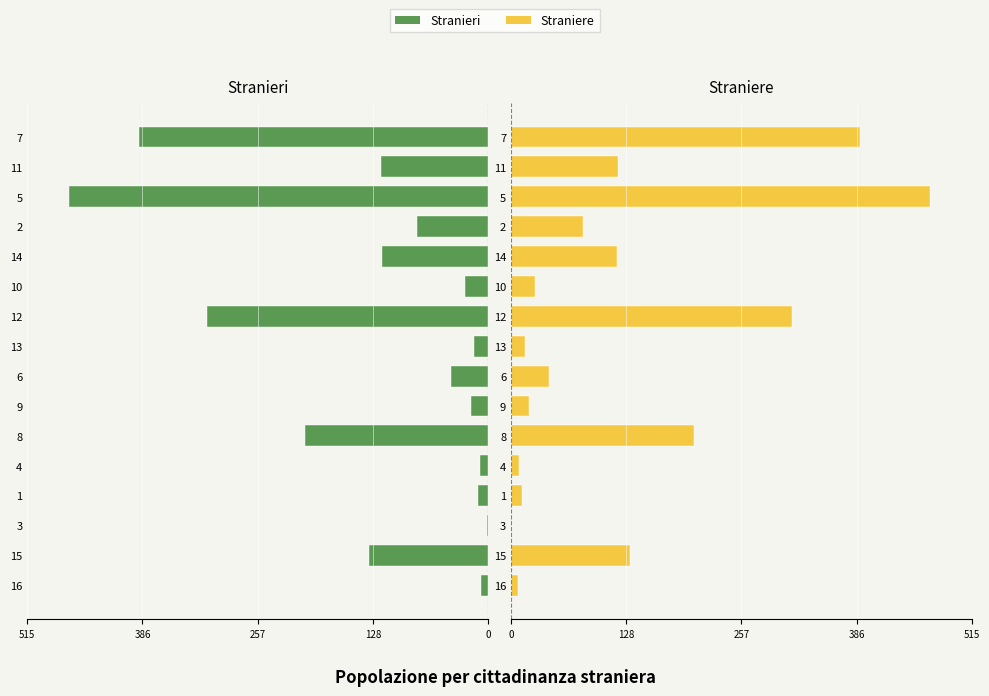

Count the number of data series in this chart.

2